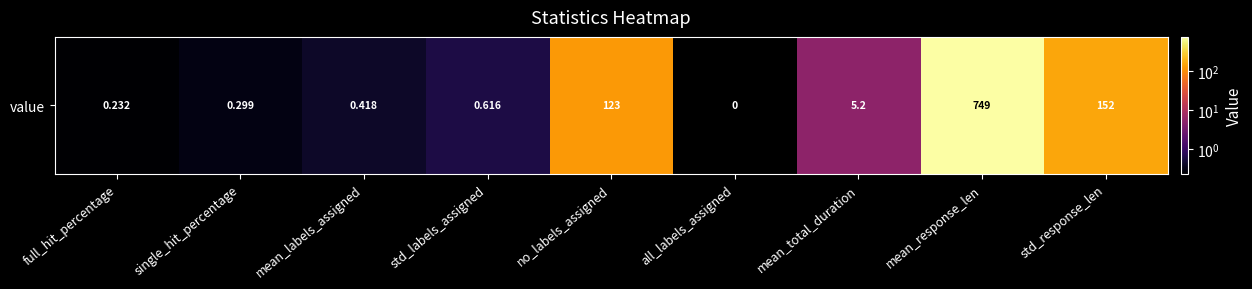

Reading left to right, transcribe all the data shown in this chart.

0.2	0.3	0.4	0.6	123.0	0.0	5.2	749.1	152.4